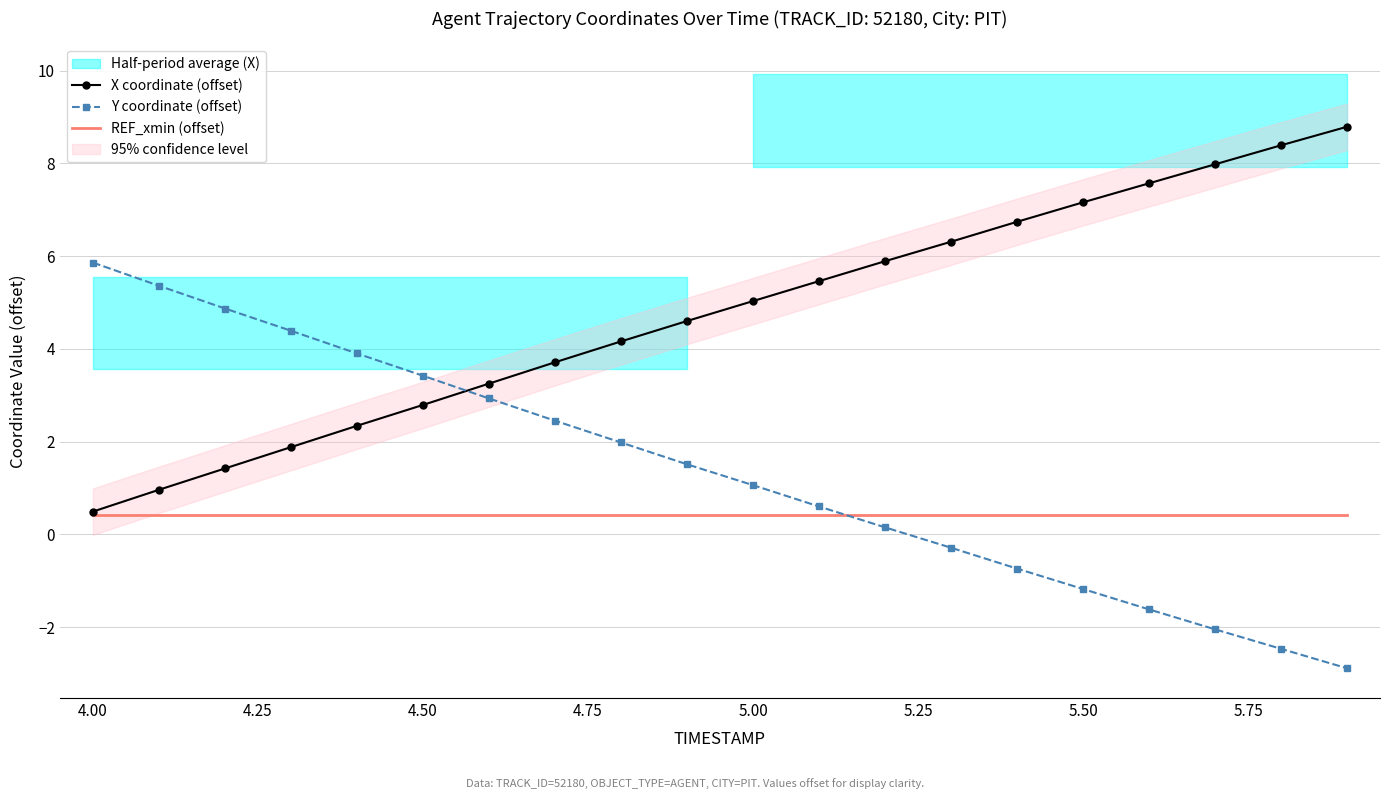

How many intersections are there between Y coordinate (offset) and X coordinate (offset)?

1